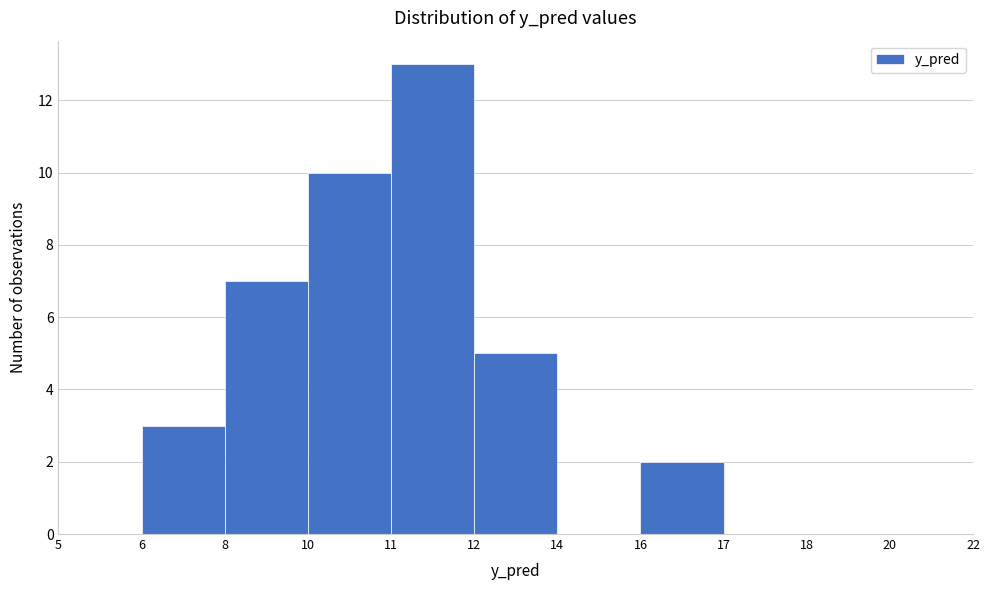

Reading left to right, transcribe all the data shown in this chart.

5=0	6=3	8=7	10=10	11=13	12=5	14=0	16=2	17=0	18=0	20=0